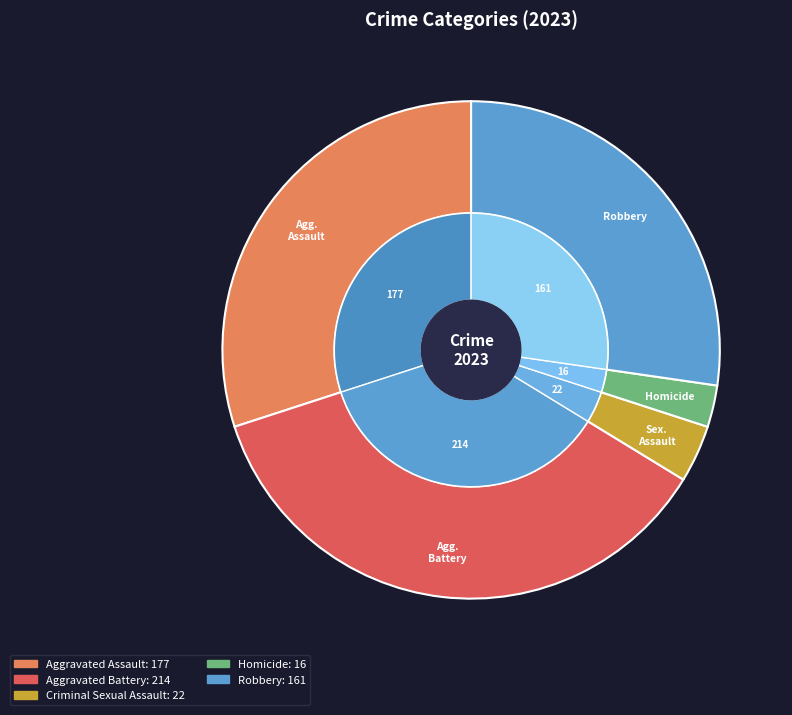

Is Homicide the majority of the pie?

No